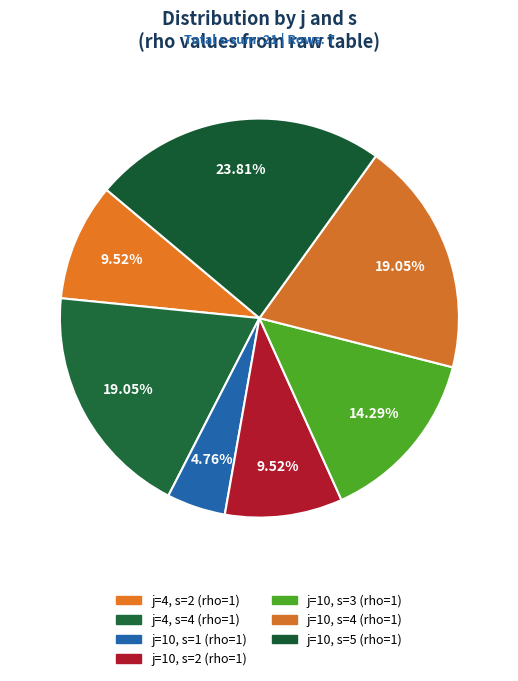

To the nearest percent, what is the difference between the j=10, s=3 and j=4, s=4 slice percentages?

5%